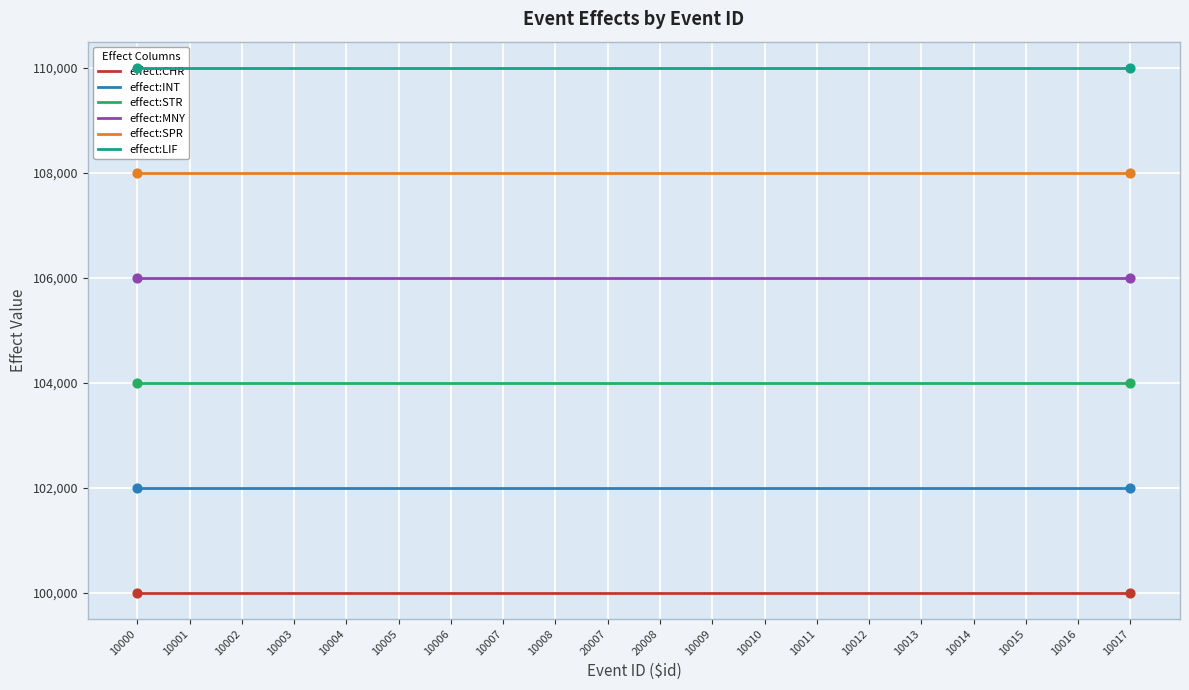

Which series has the largest total across all categories?

effect:LIF